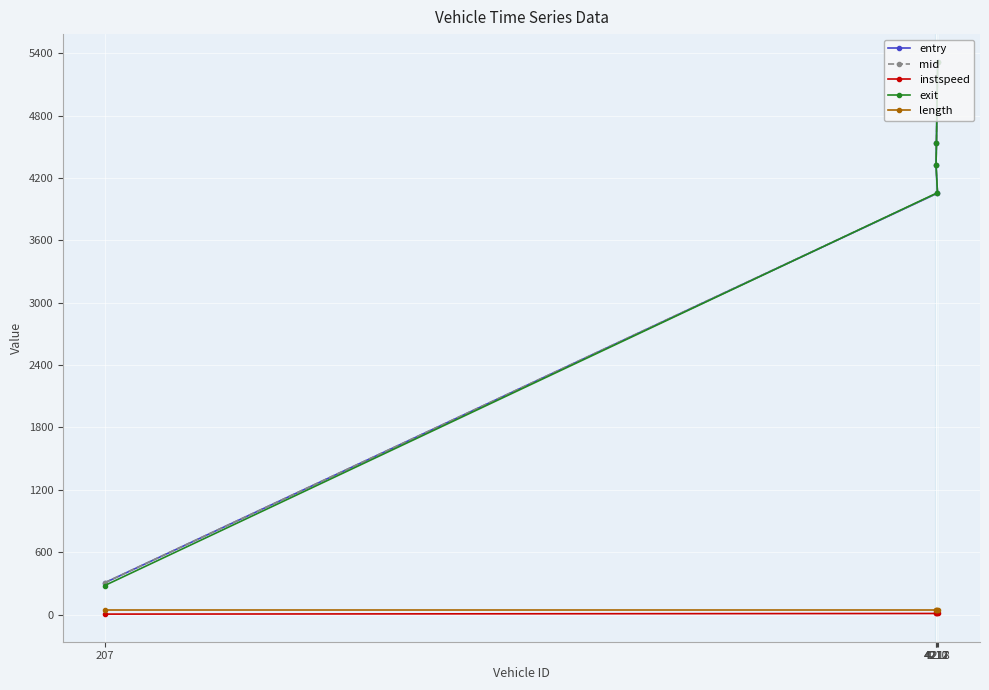

The value of exit at 207 is 379.2. True or false?

False